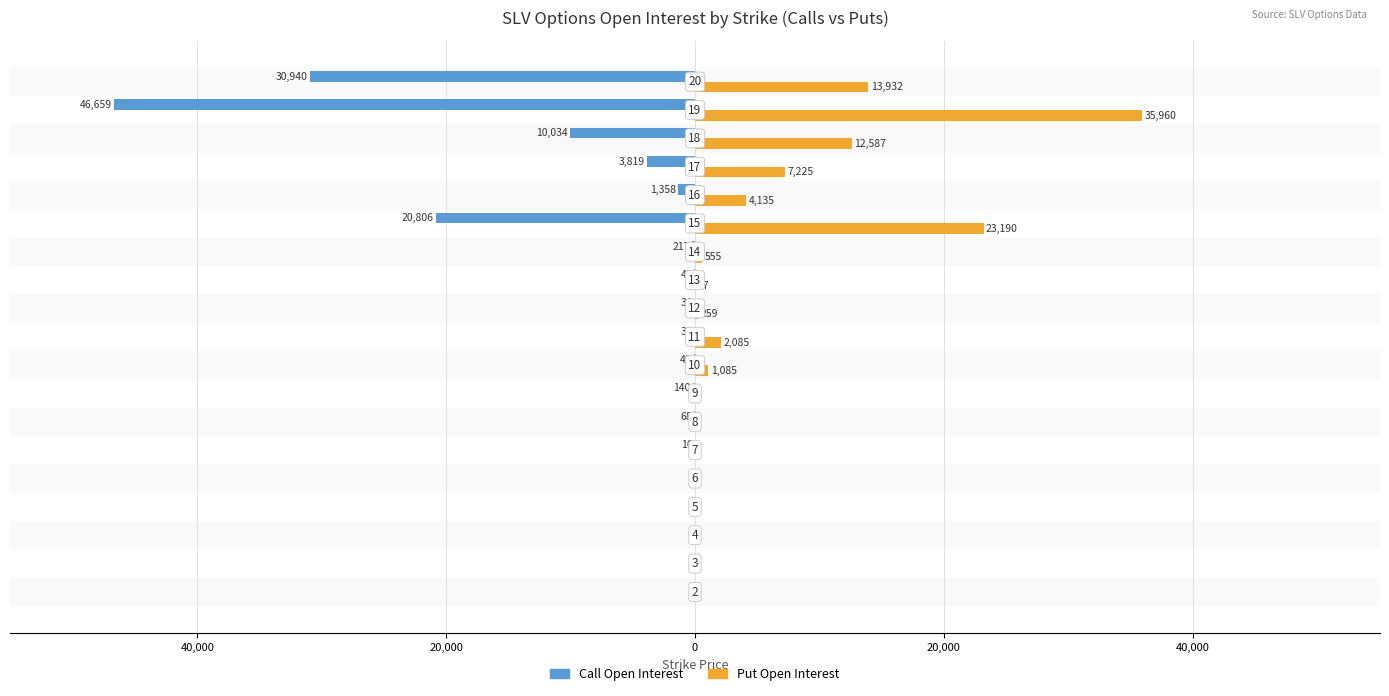

What are all the series names shown in the legend?

Call Open Interest, Put Open Interest